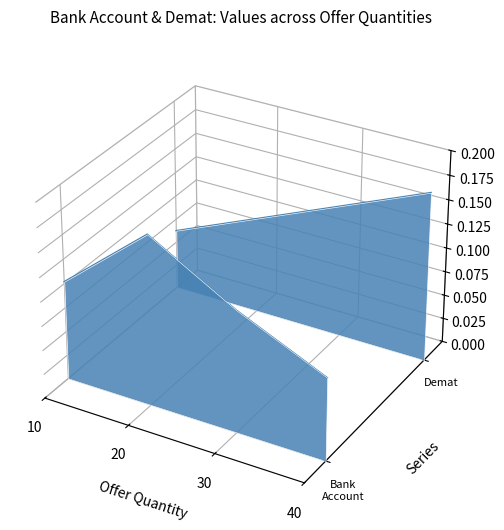

How many interior local peaks does the Bank Account series have?

1